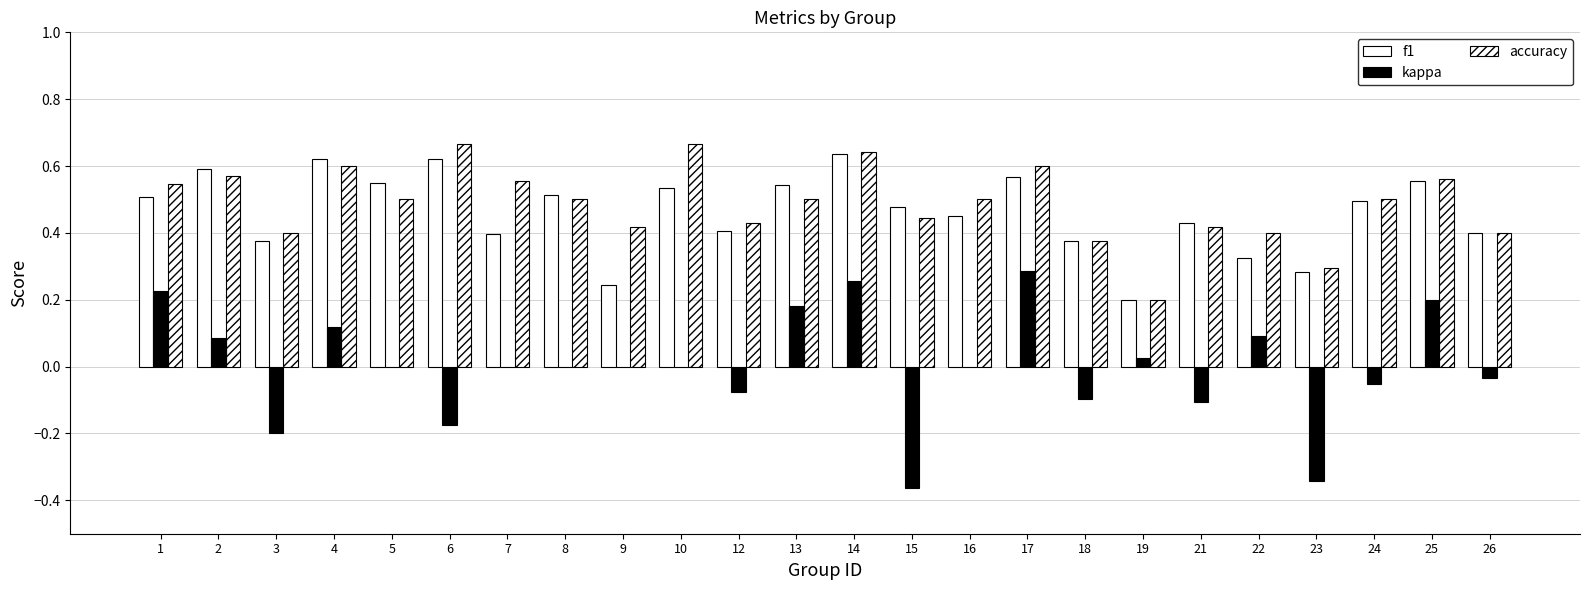

At which category is the sum across all series the highest?

14